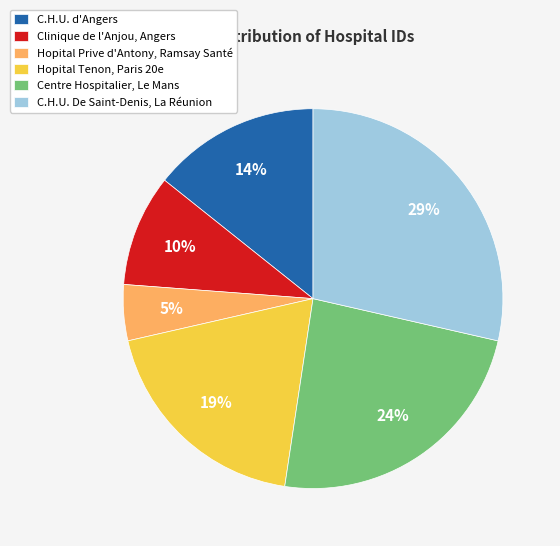

To the nearest percent, what is the average slice percentage?

17%